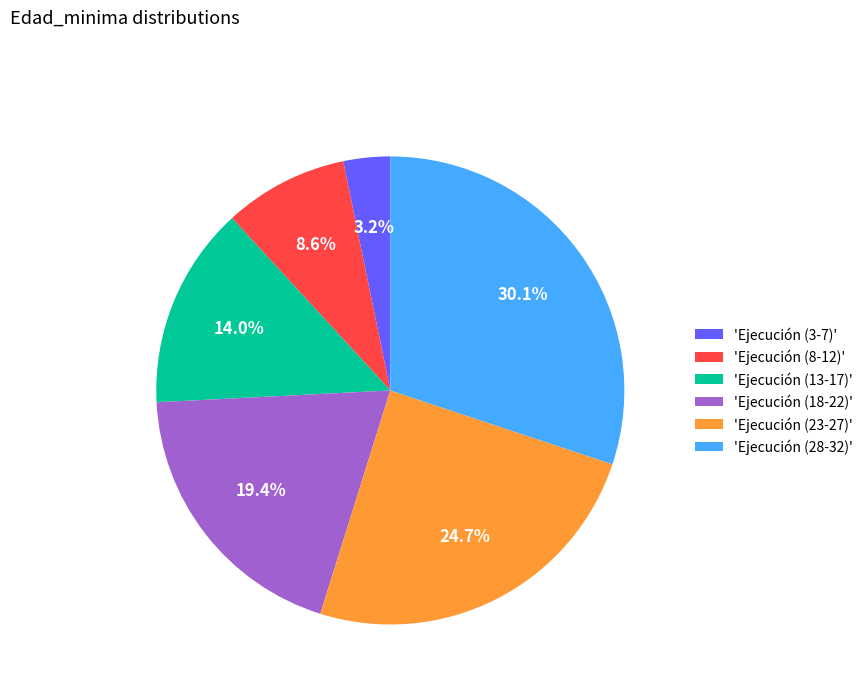

Between 'Ejecución (23-27)' and 'Ejecución (13-17)', which is larger?

'Ejecución (23-27)'